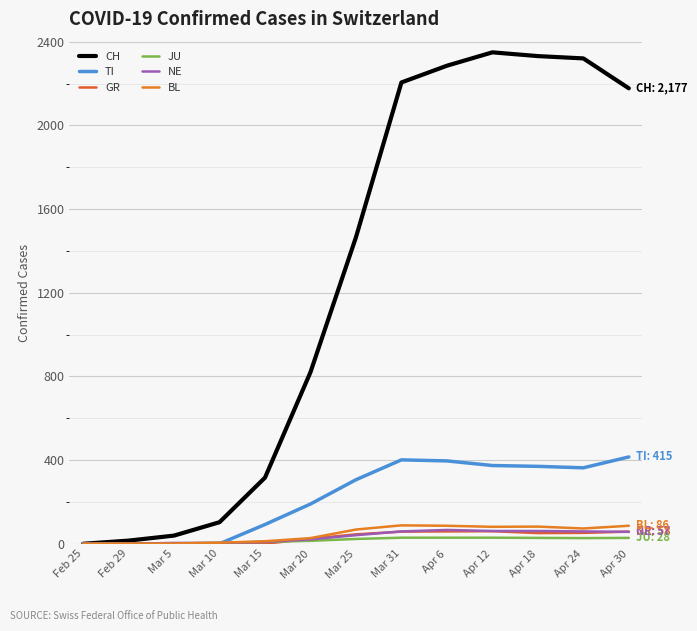

Does the chart have visible grid lines?

Yes